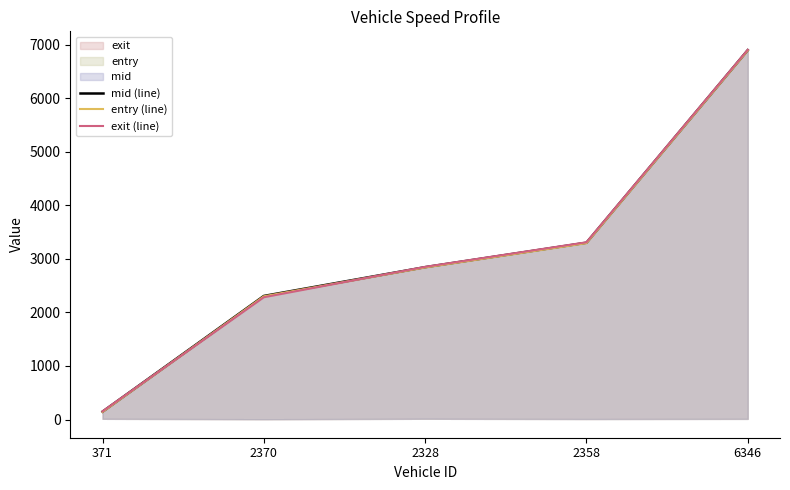

How many data points does each series have?

5